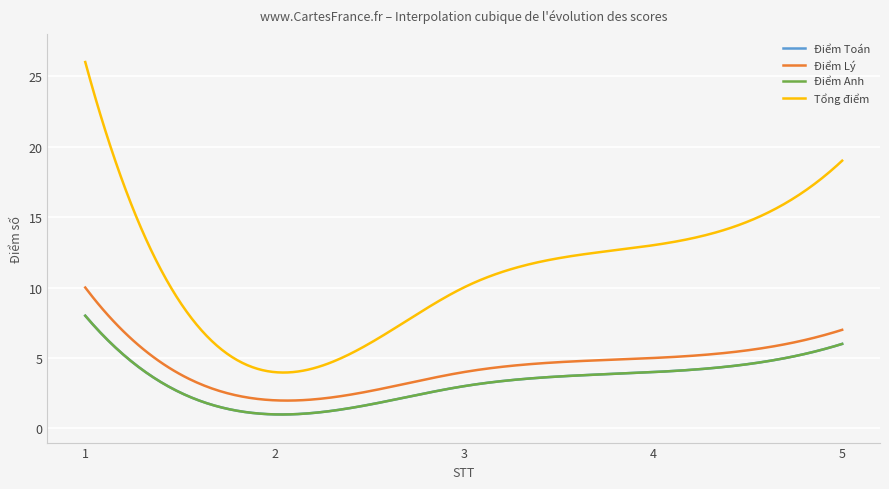

Does the chart display data point markers on the line(s)?

No